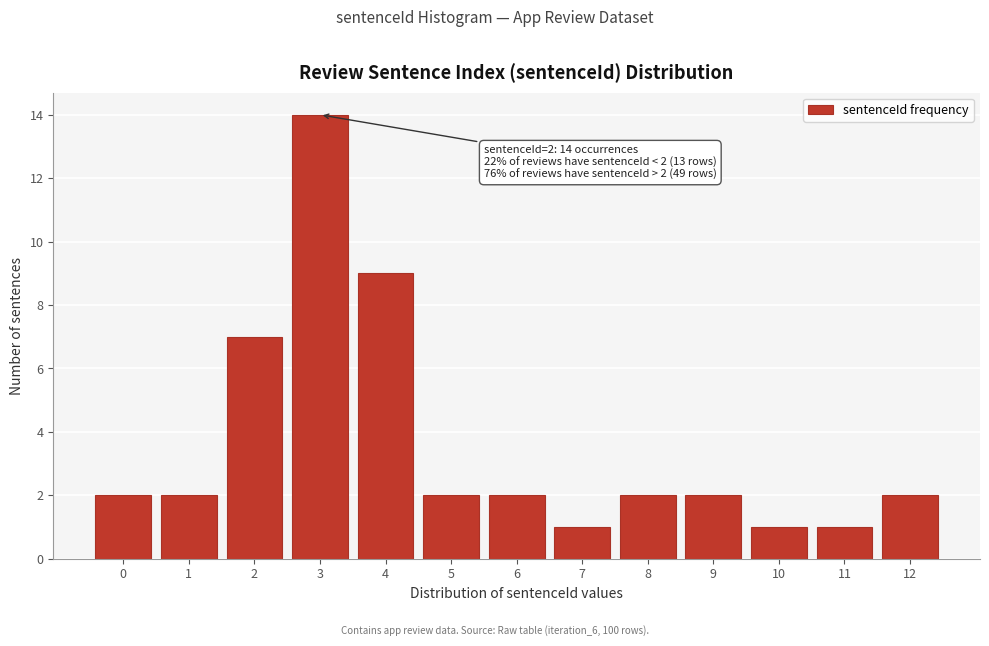

Reading right to left, what are all the values shown in this chart?

2	1	1	2	2	1	2	2	9	14	7	2	2